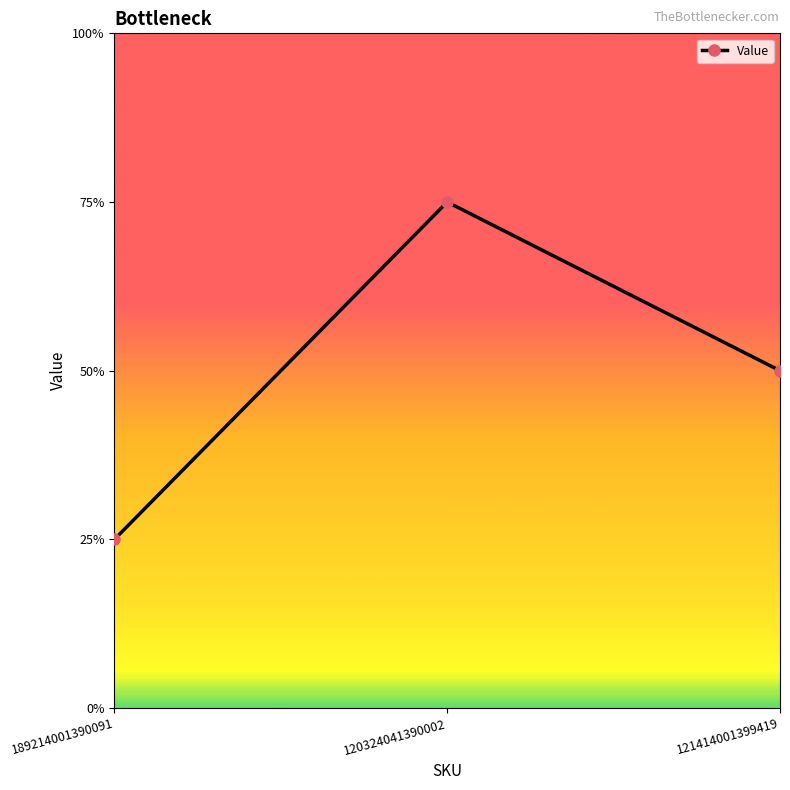

What is the label of the 2nd point from the left?

120324041390002